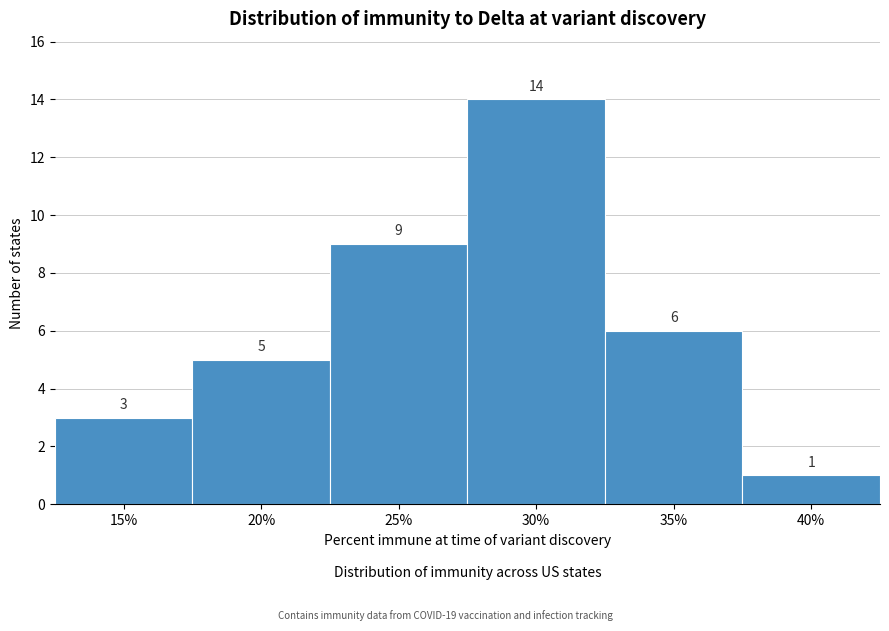

Reading right to left, what are all the values shown in this chart?

40%=1	35%=6	30%=14	25%=9	20%=5	15%=3